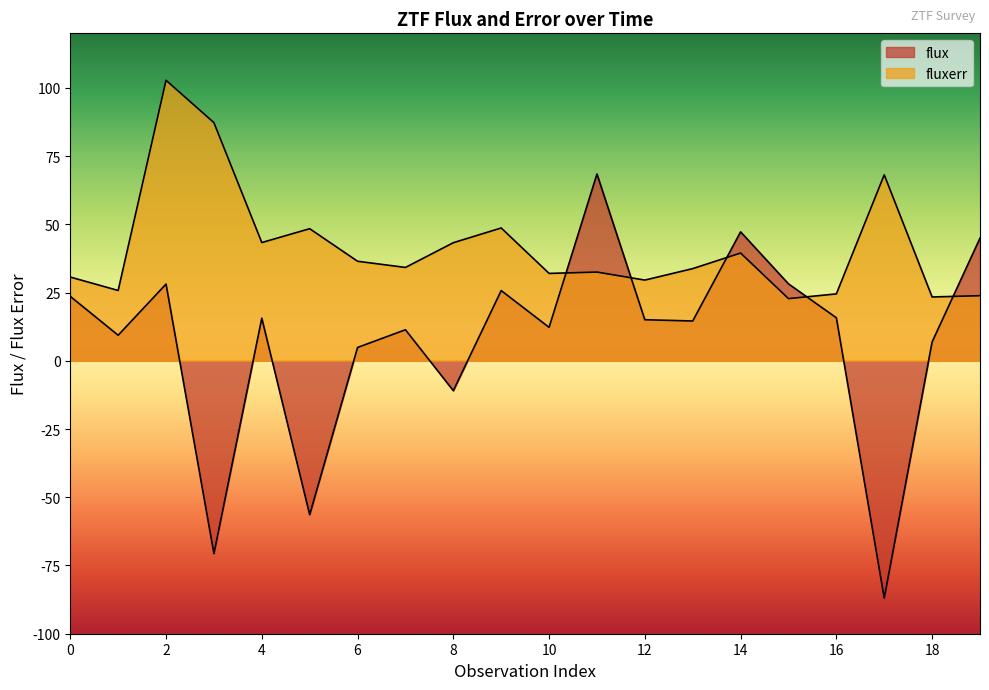

Between 0 and 5, which series saw the biggest shift?

flux